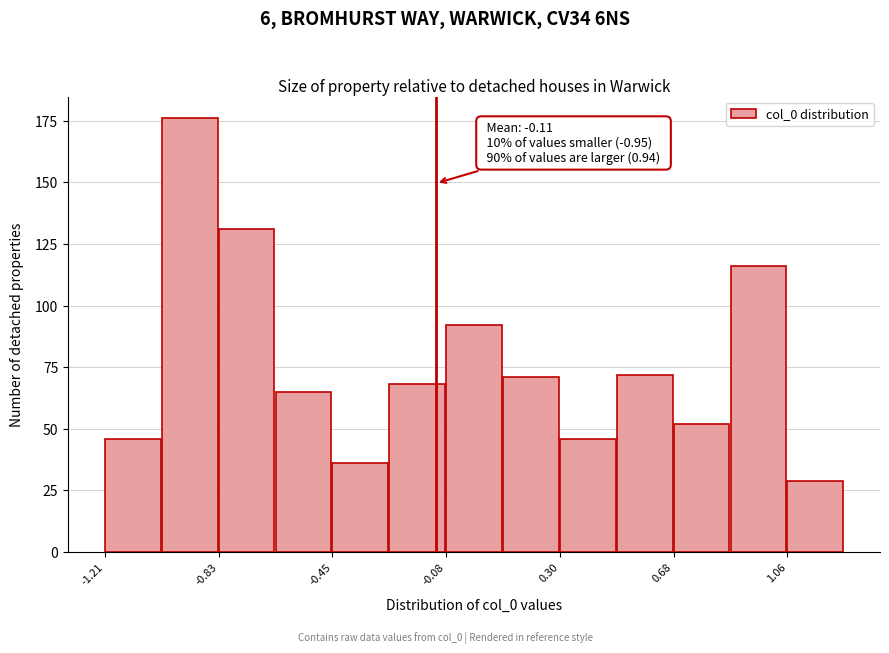

Read against the x-axis, roughly where is the centre of the tallest bar?

-0.95